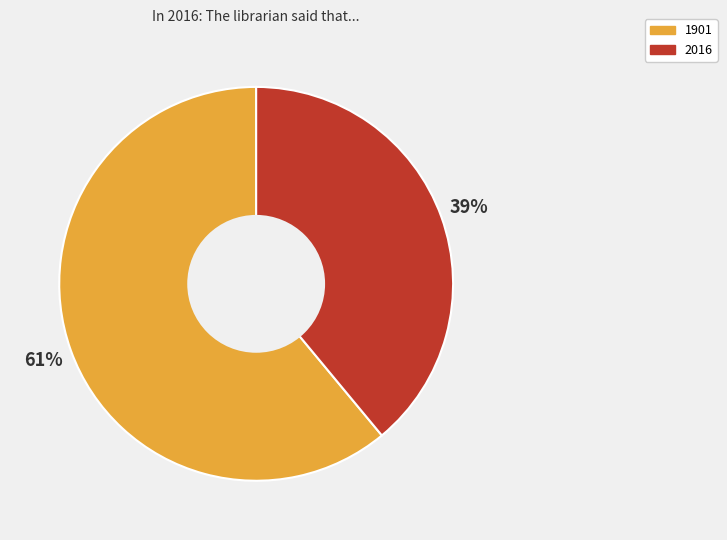

Is 2016 the majority of the pie?

No